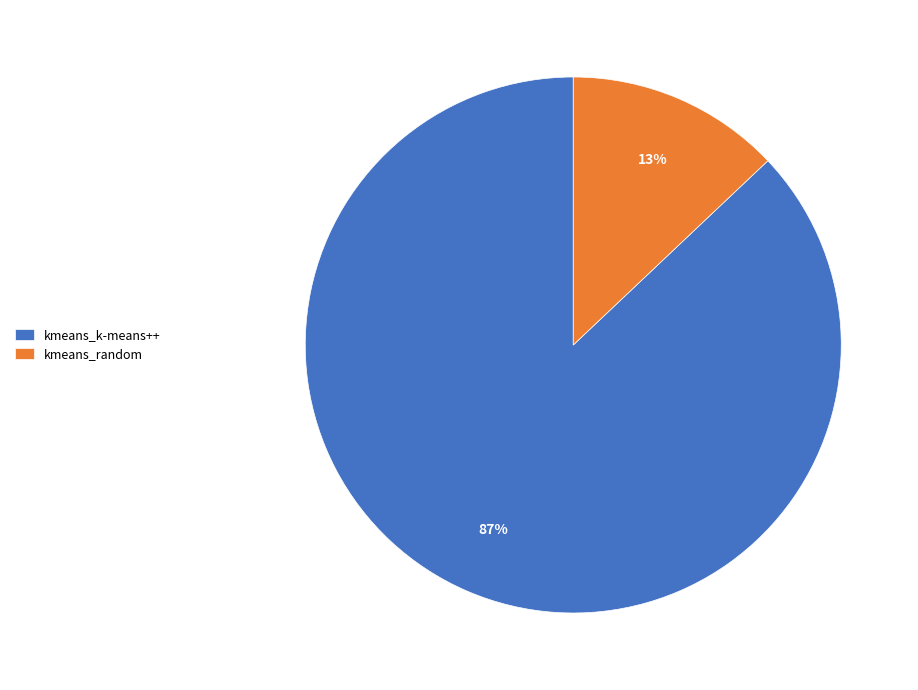

To the nearest percent, what percentage of the pie is kmeans_k-means++?

87%